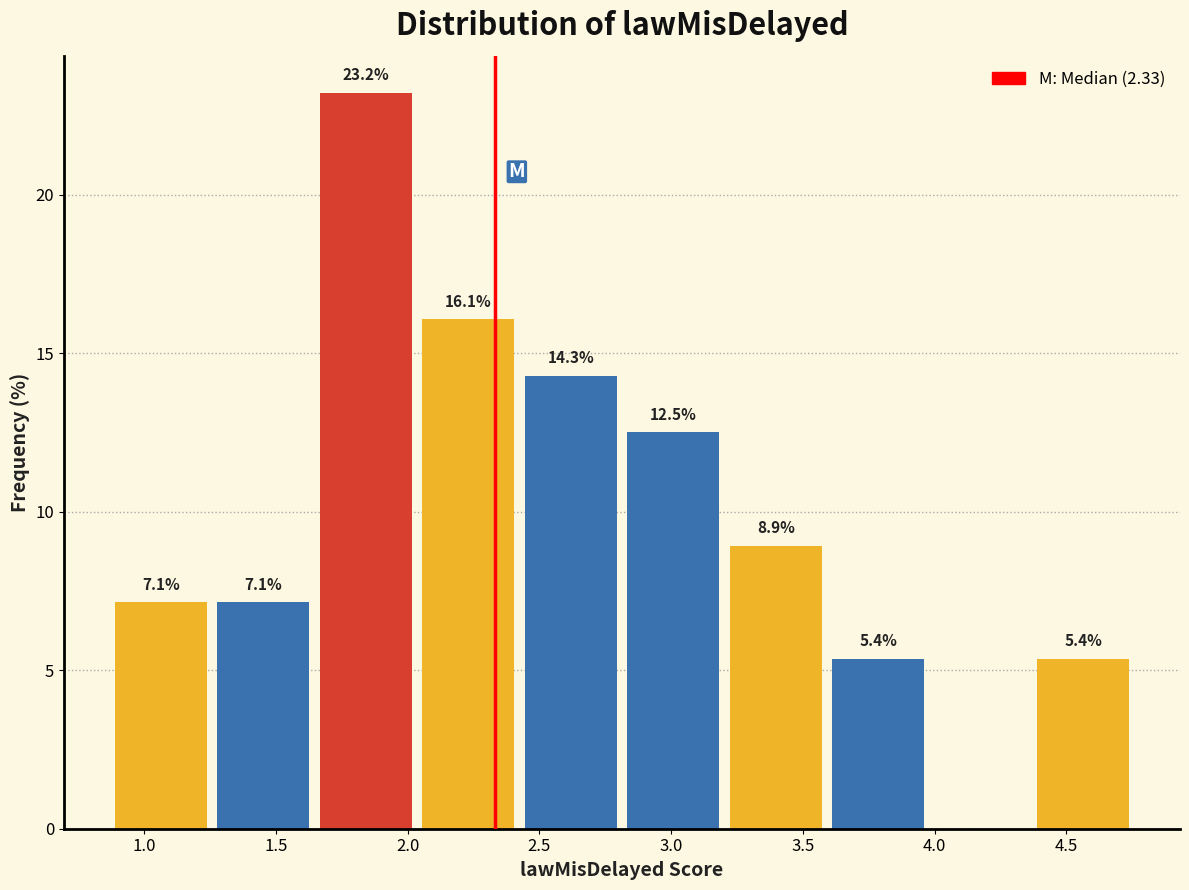

Over which range of the x-axis is the bar tallest?

1.65 to 2.05